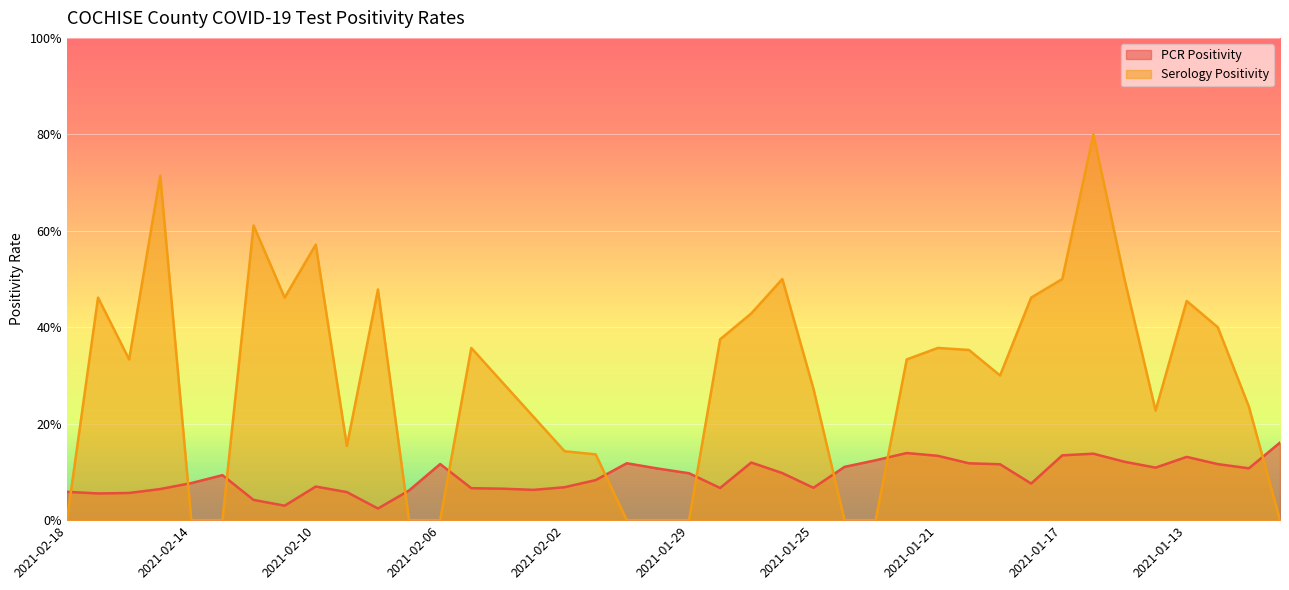

What is the total value across all series at 2021-01-16?

0.9